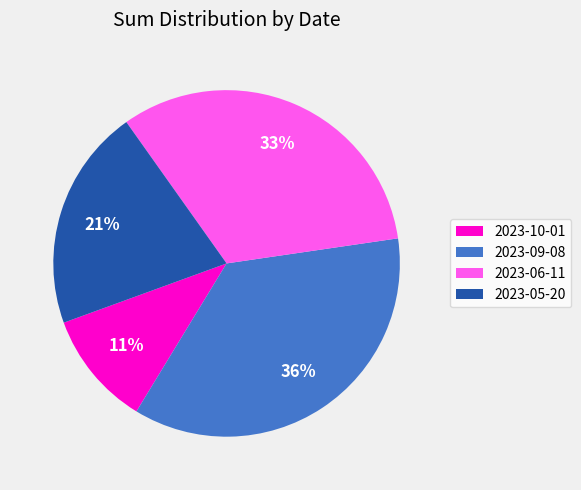

Rank the categories by value from highest to lowest.

2023-09-08, 2023-06-11, 2023-05-20, 2023-10-01